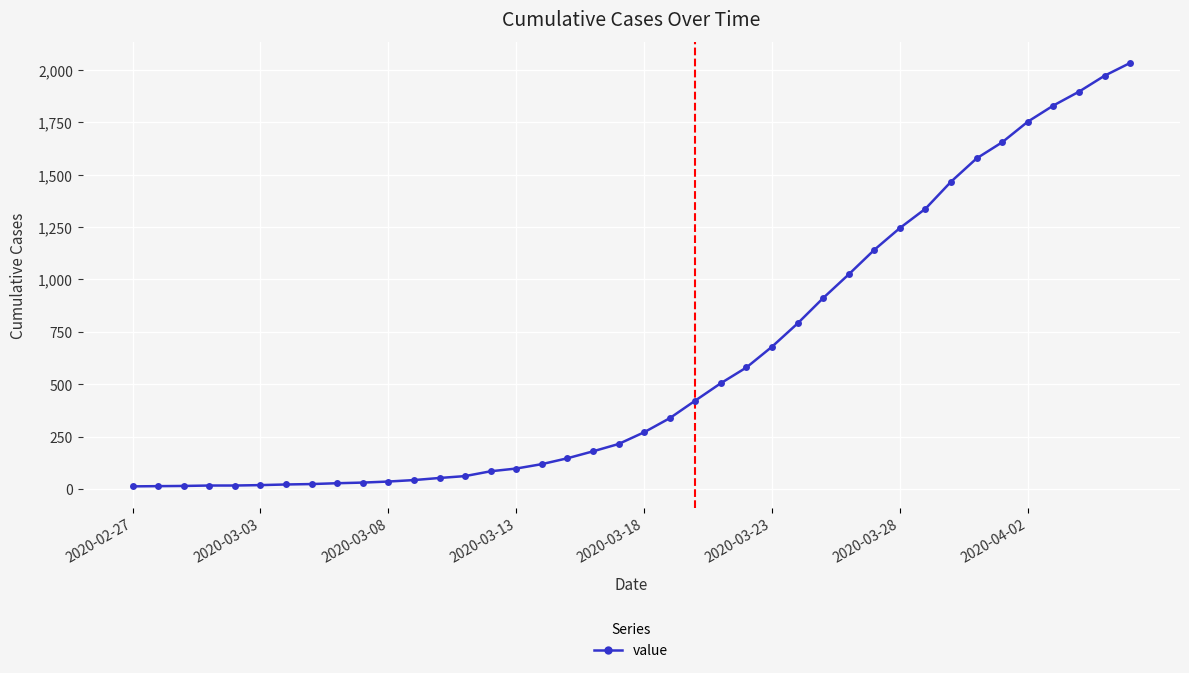

What is the maximum value shown in the chart?

2032